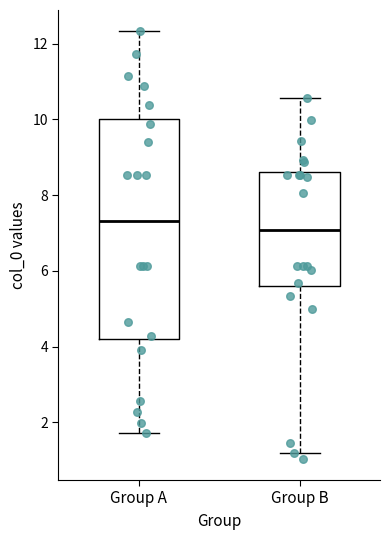

Which box's median line is the lowest?

Group B